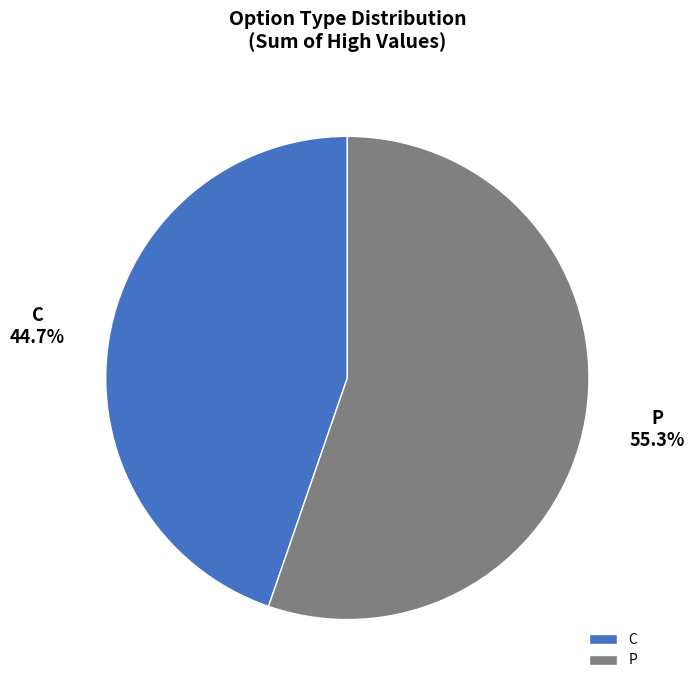

Which category has the smallest portion of the pie?

C